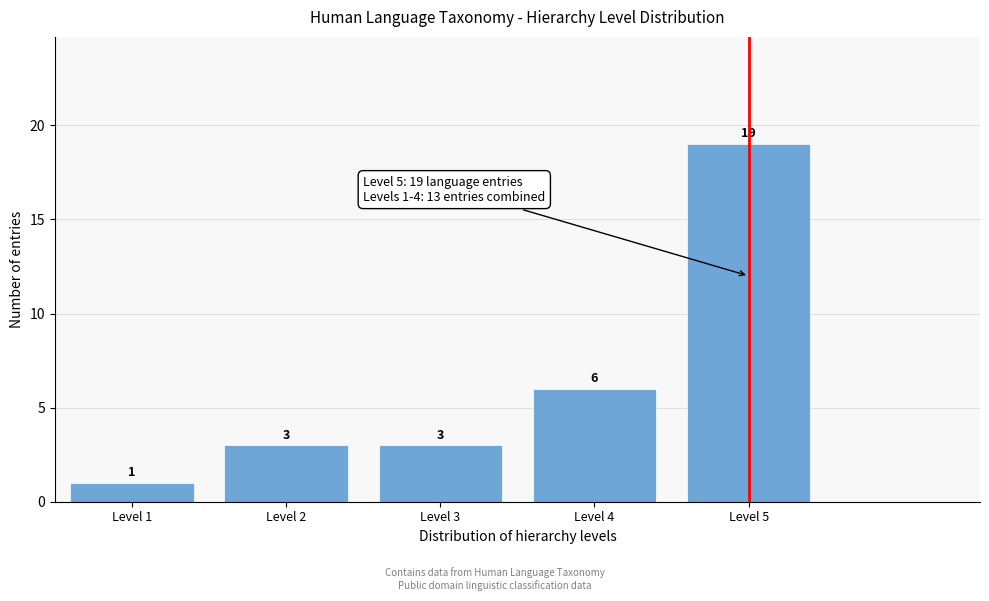

Reading left to right, extract all data points from this chart.

1	3	3	6	19